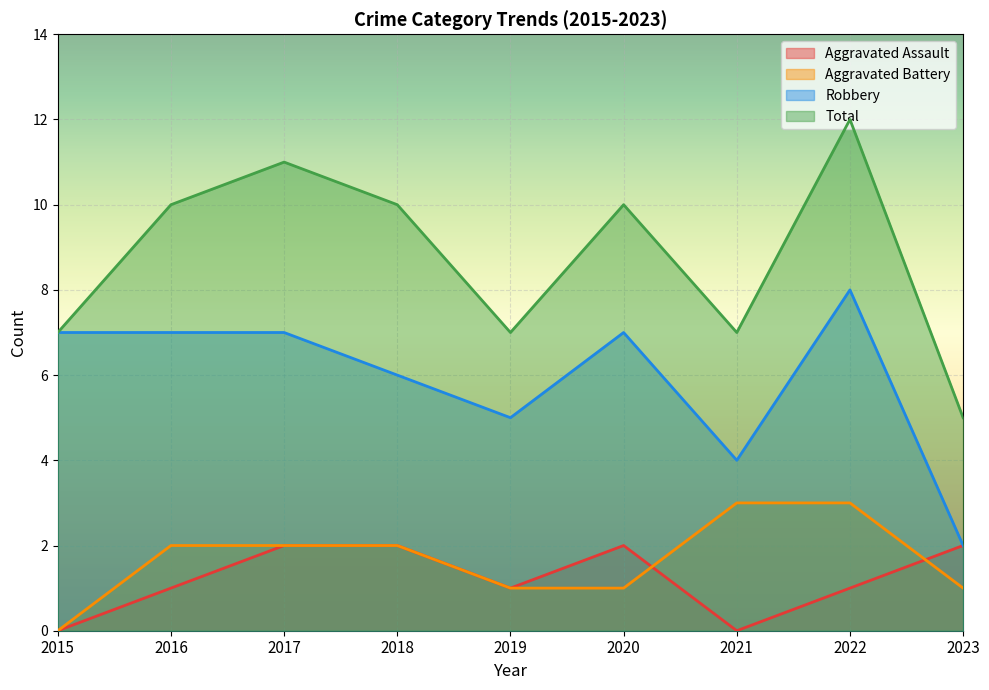

What is the difference between the highest and lowest values at 2017?

9